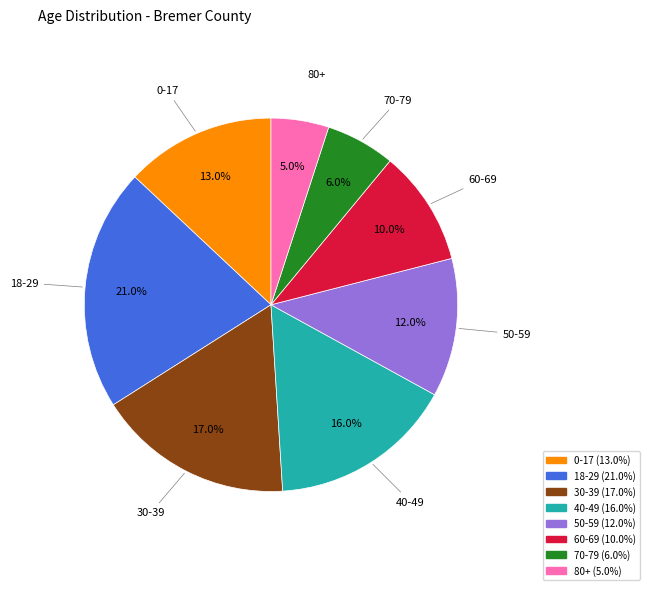

To the nearest percent, what is the difference between the largest and smallest slice percentages?

16%